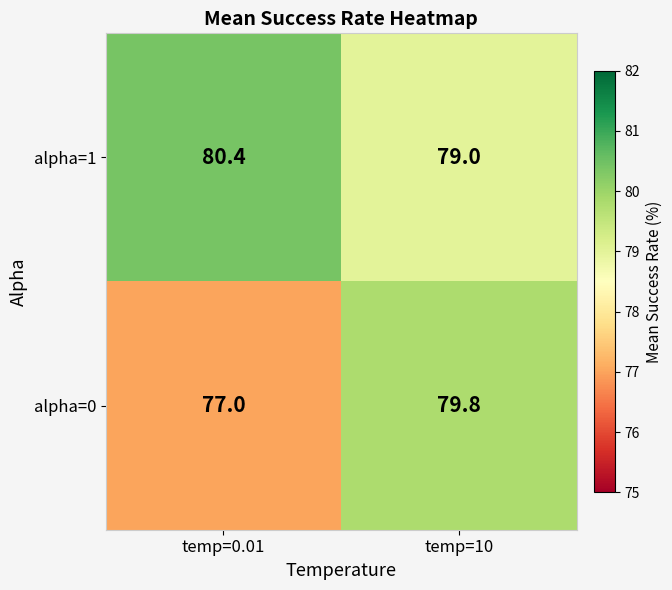

What is the average value of the alpha=1 series?

79.7